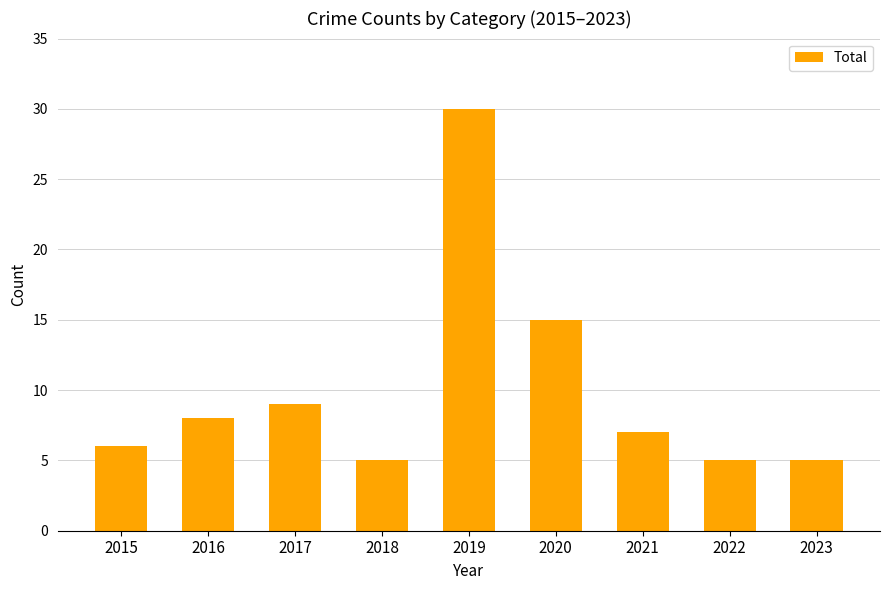

The chart shows a value of 9 at 2017. True or false?

True